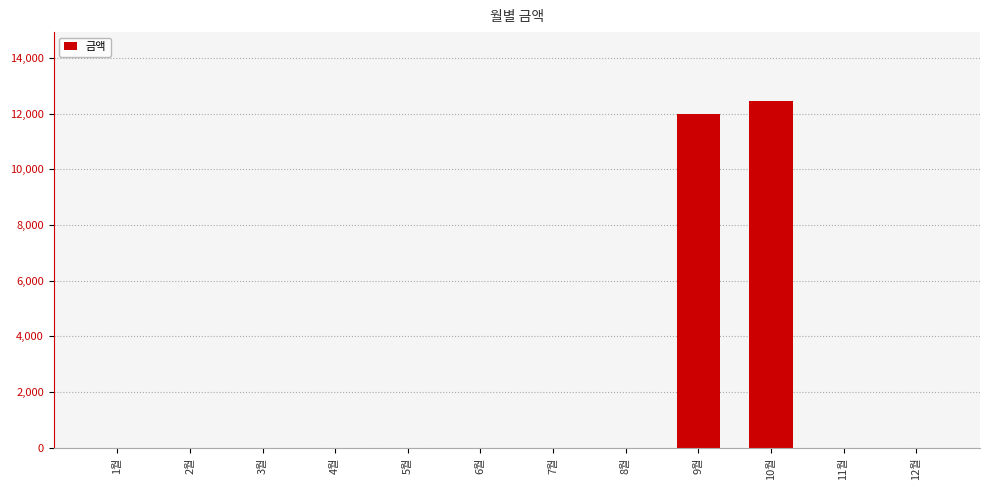

Reading left to right, extract all data points from this chart.

0	0	0	0	0	0	0	0	11970	12440	0	0